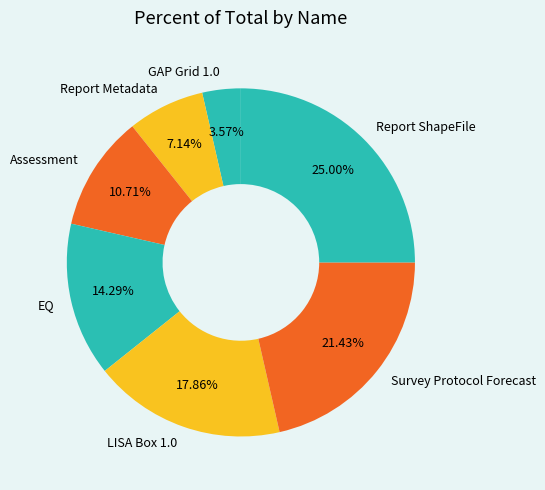

Between Assessment and GAP Grid 1.0, which is larger?

Assessment